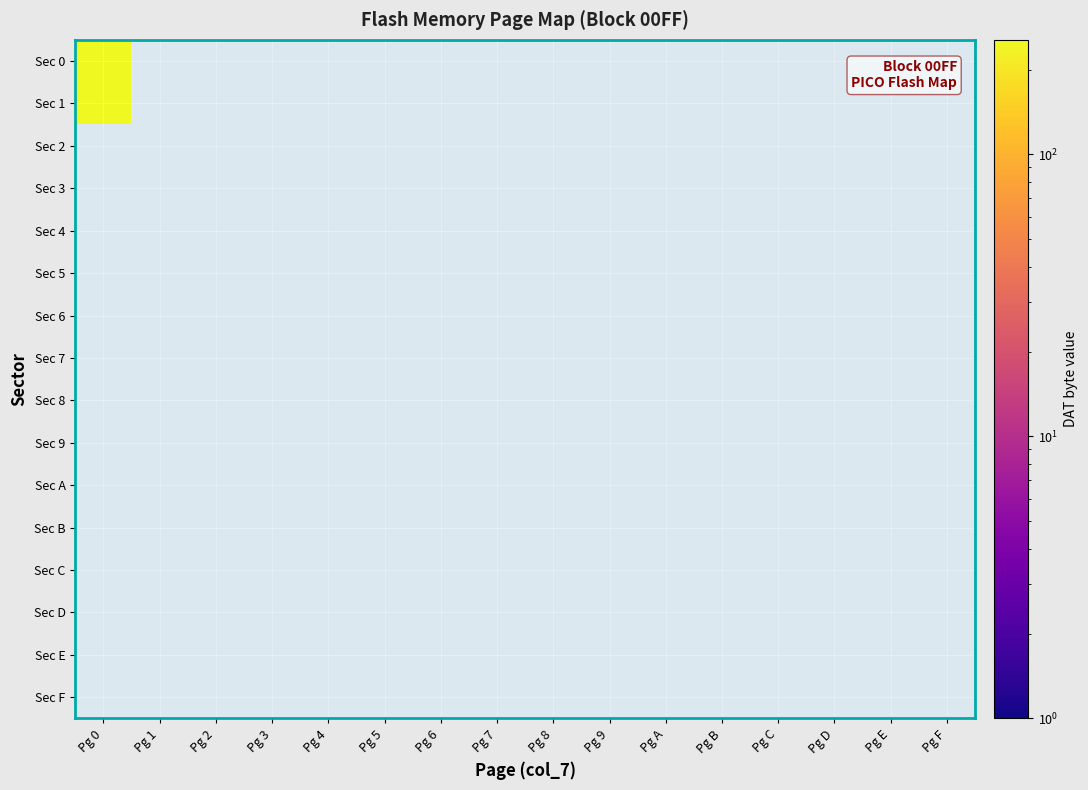

At which category is the sum across all series the highest?

Pg 0